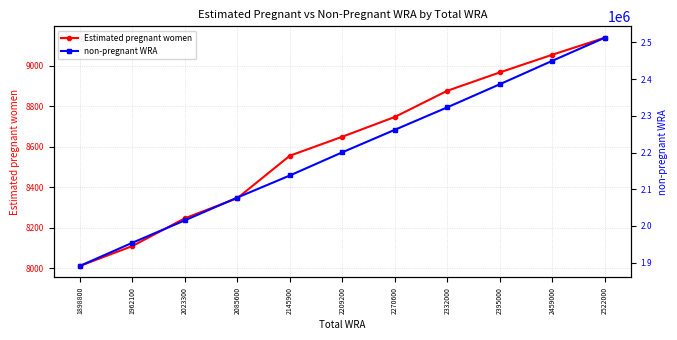

Is this an area chart (filled region under the line)?

No